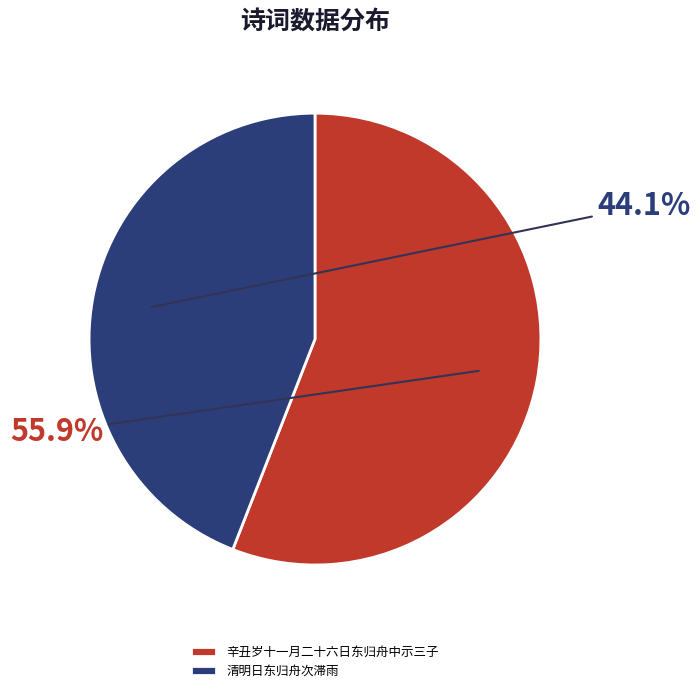

What is the total percentage of 清明日东归舟次滞雨 and 辛丑岁十一月二十六日东归舟中示三子?

100.0%